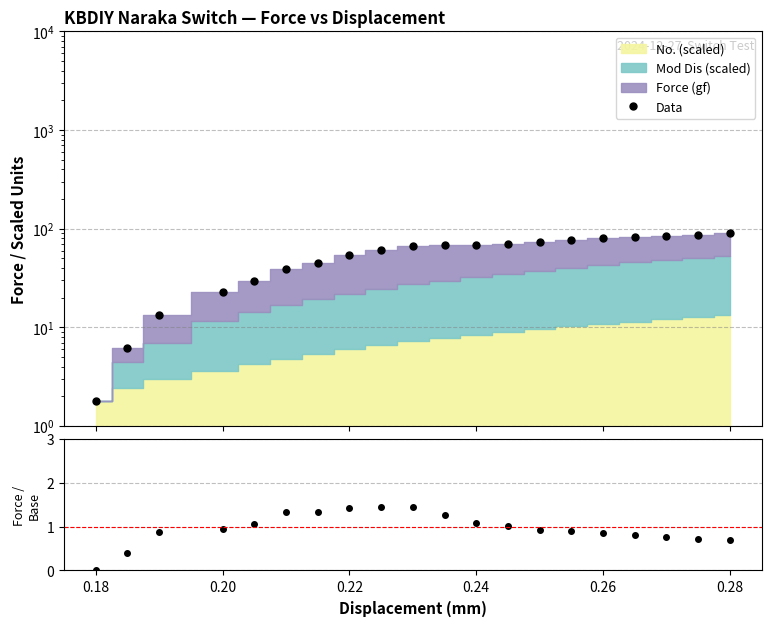

What is the value of the 11th point from the left?

67.7